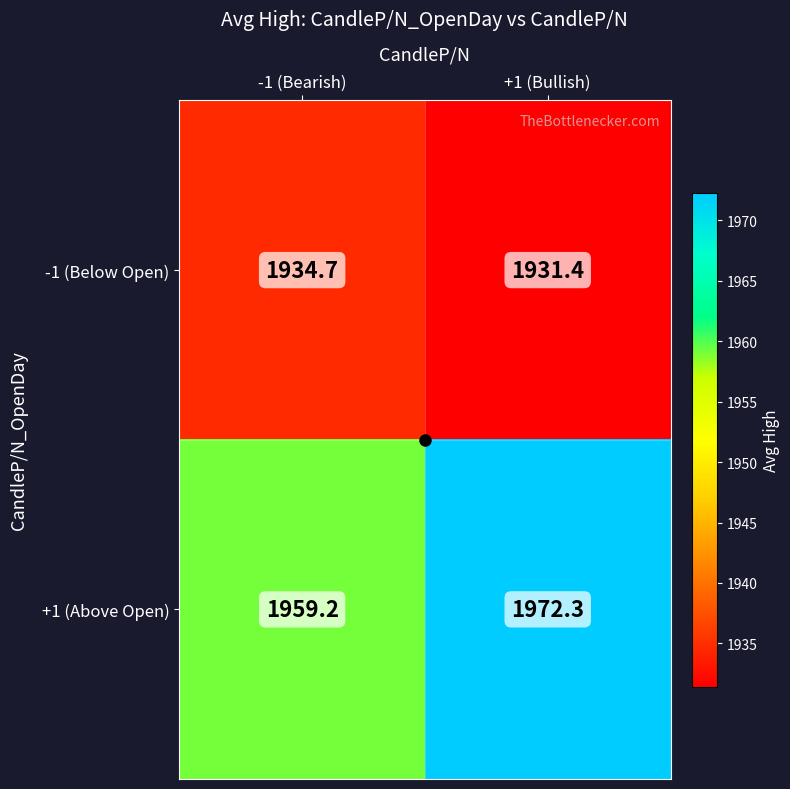

What is the greatest value displayed?

1972.3